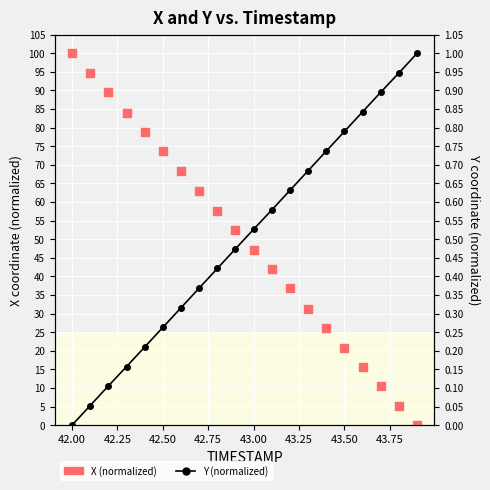

Which series contains the highest Y value?

X (normalized)